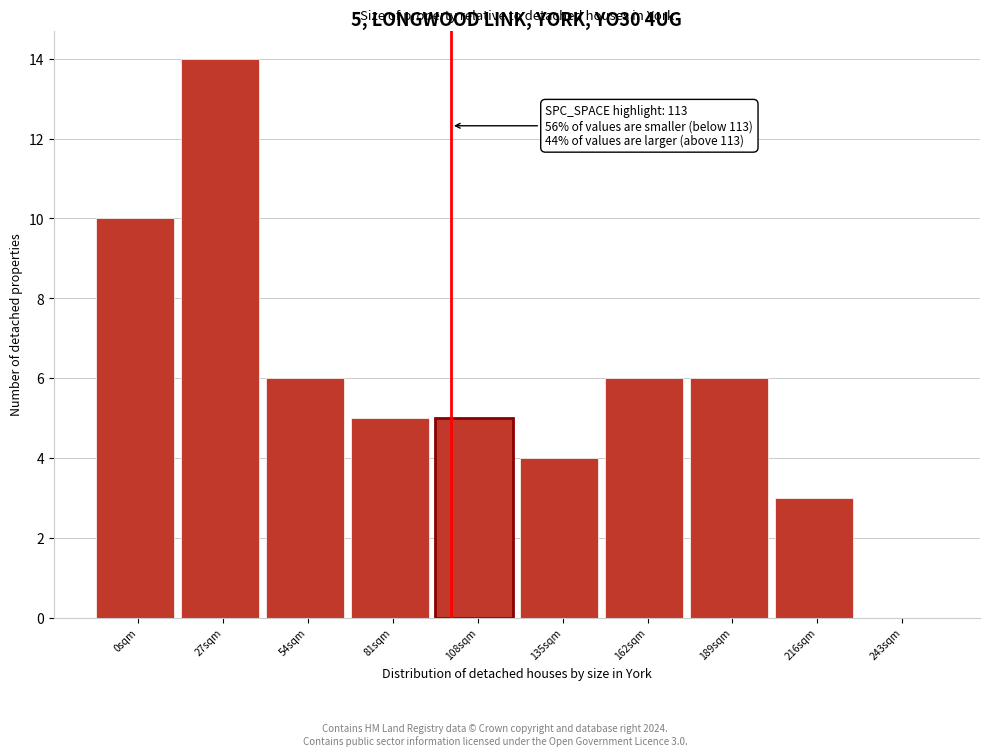

Reading left to right, what are all the values shown in this chart?

0sqm=10	27sqm=14	54sqm=6	81sqm=5	108sqm=5	135sqm=4	162sqm=6	189sqm=6	216sqm=3	243sqm=0